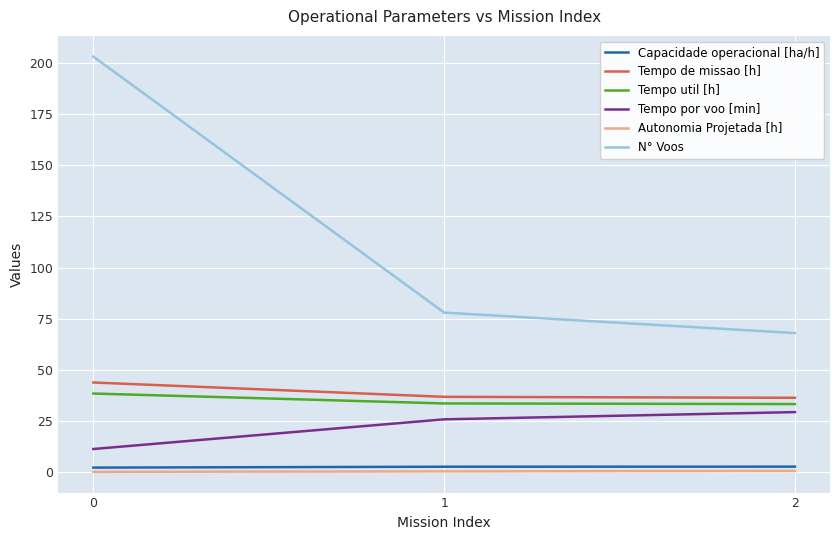

Rank the series by their maximum value, from lowest to highest.

Autonomia Projetada [h], Capacidade operacional [ha/h], Tempo por voo [min], Tempo util [h], Tempo de missao [h], N° Voos